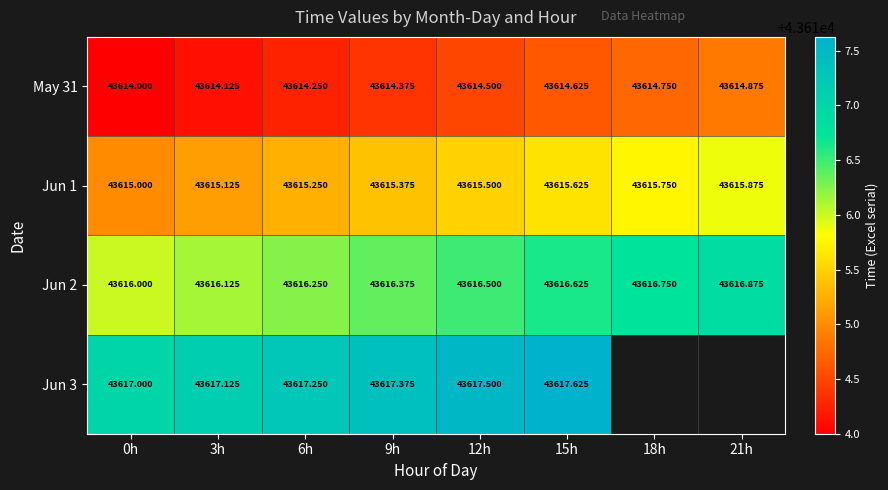

Is the value of Jun 3 at 12h greater than the value of May 31 at 18h?

Yes